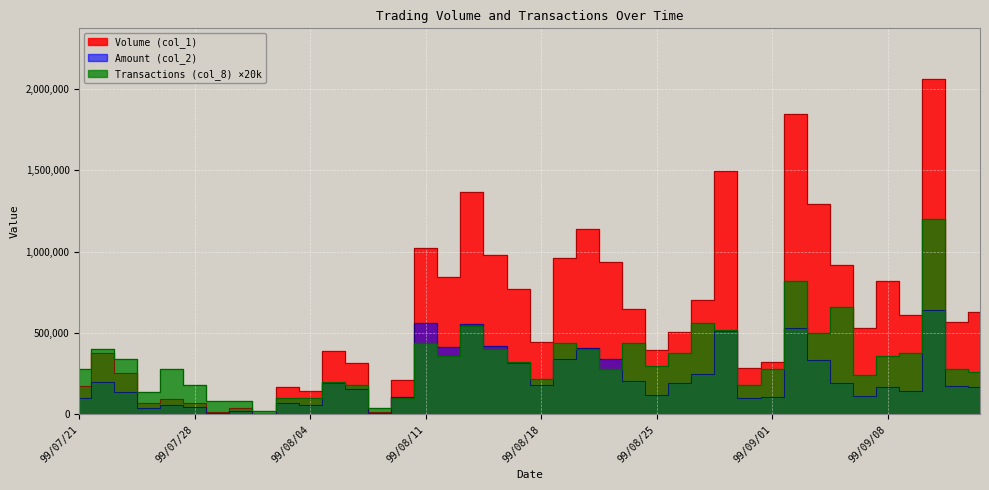

What is the label of the 13th point from the right?

99/08/27